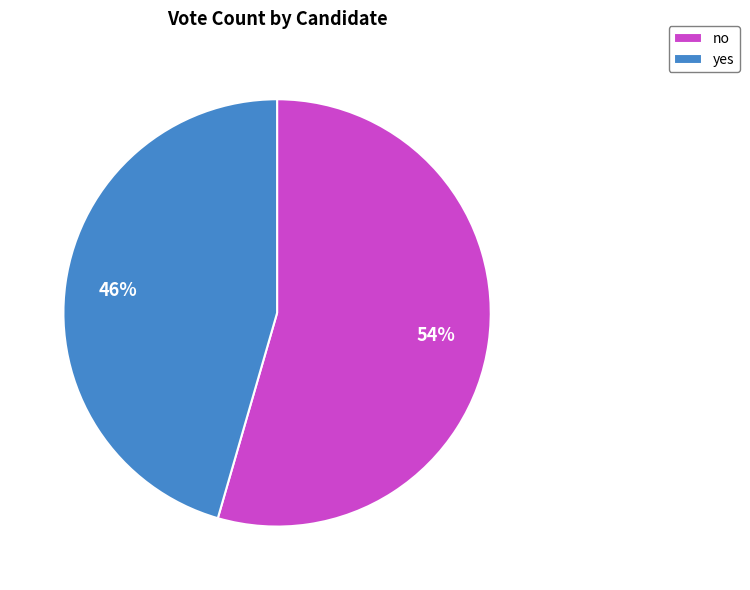

Between no and yes, which is larger?

no